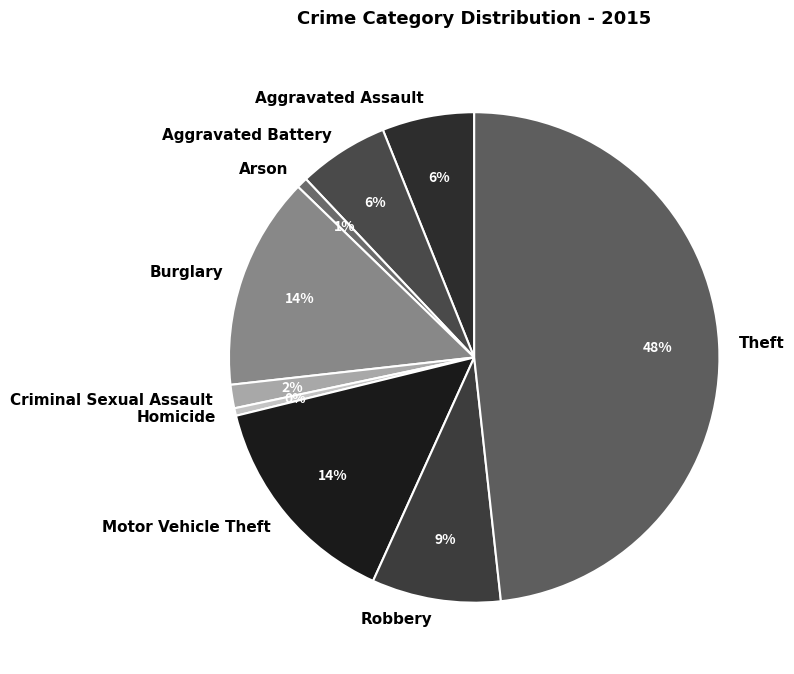

Count the number of slices in the pie.

9